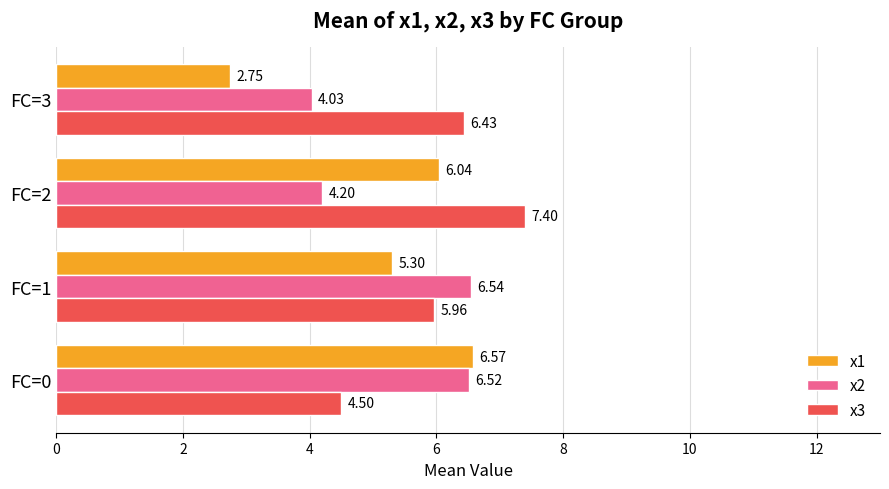

What is the spread (max minus min) of values at FC=1?

1.2